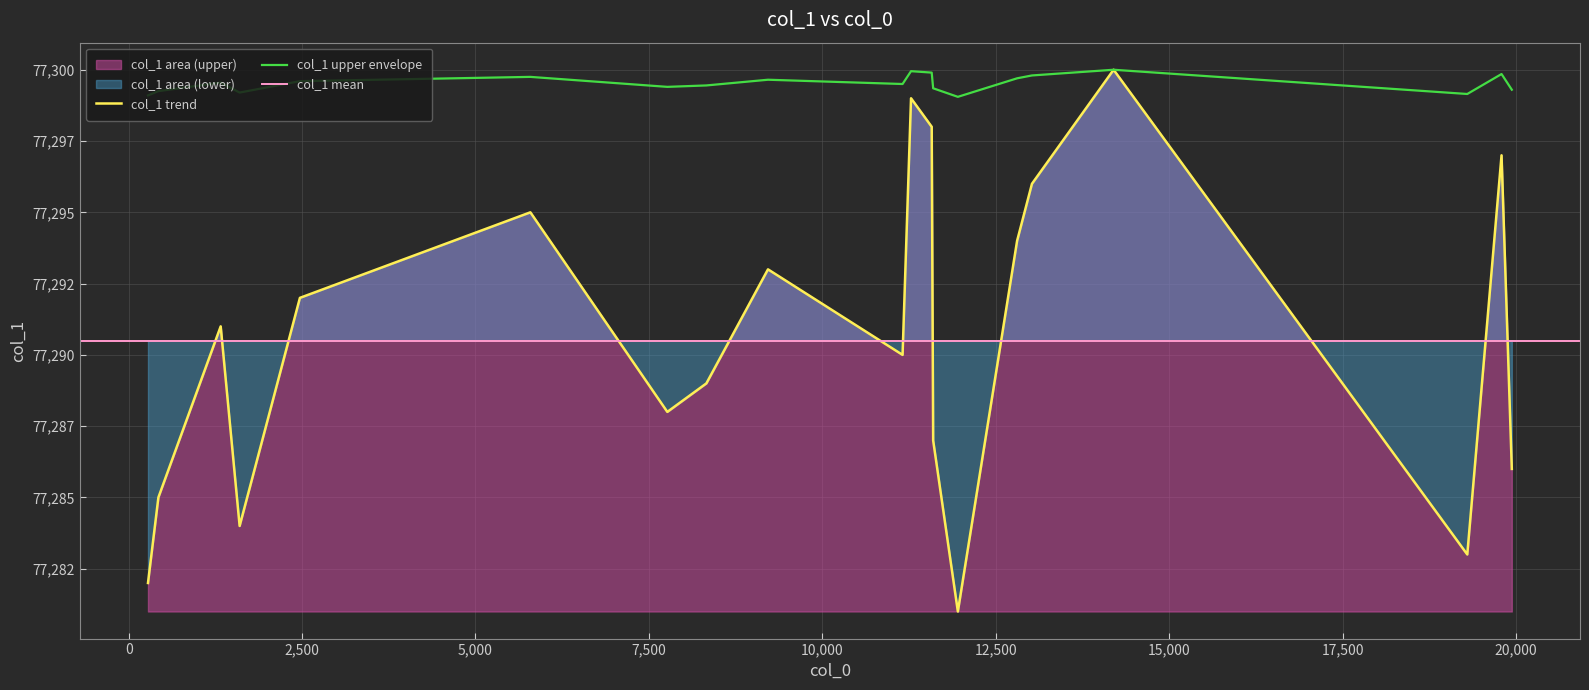

What is the sum of the values at 9 and 0?

154571